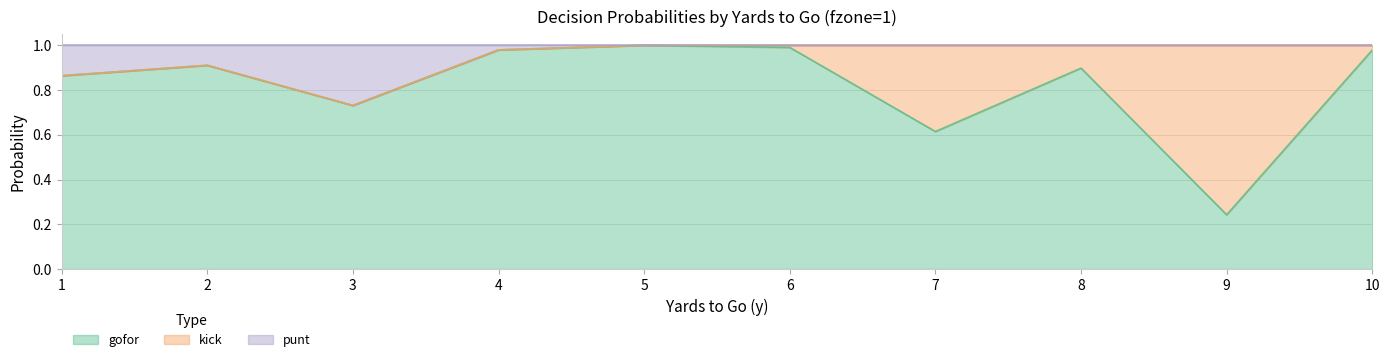

True or false: gofor has a value of 1.0 at 5.

True